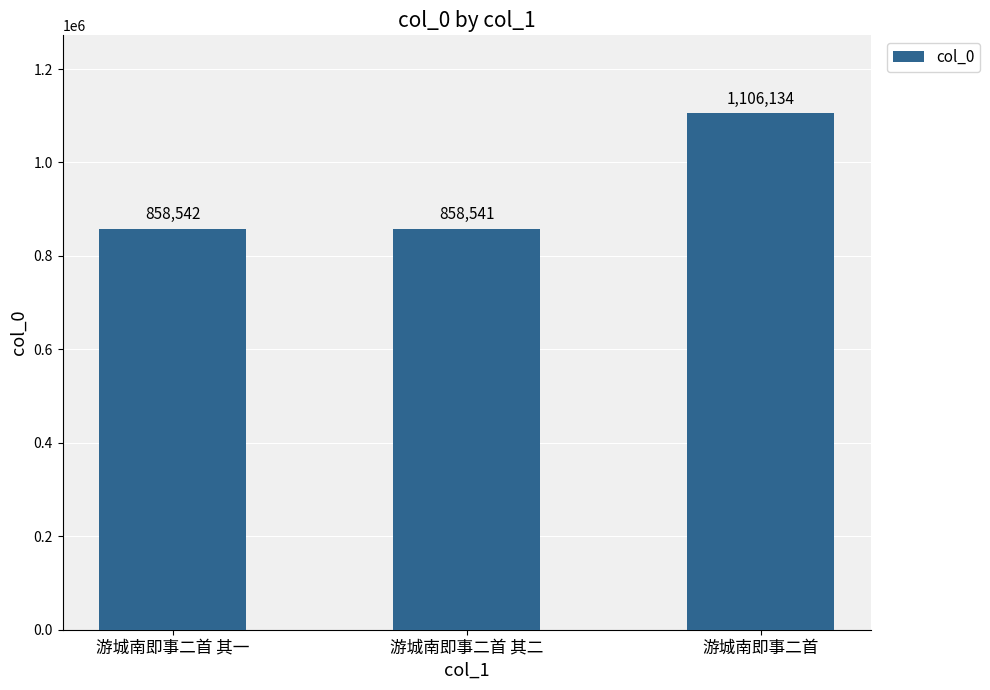

True or false: the data shows 858542 at 游城南即事二首 其一.

True